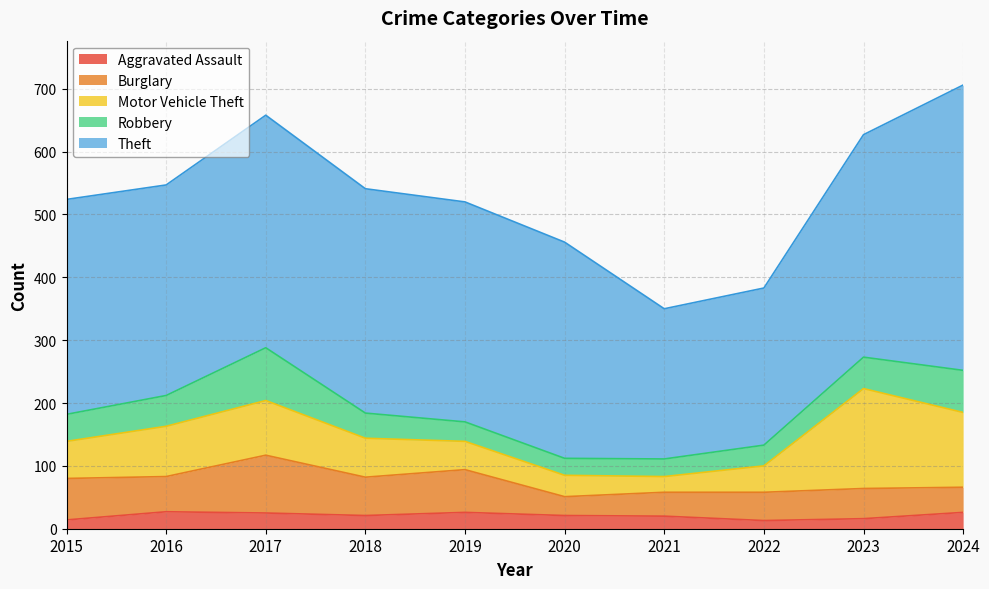

Is the value of Burglary at 2018 greater than the value of Aggravated Assault at 2023?

Yes